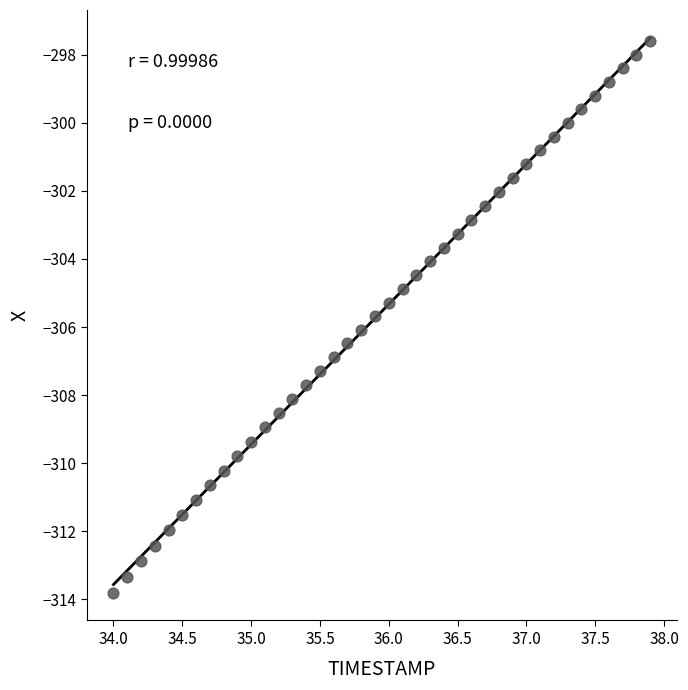

What is the range of X values (max minus min)?

3.9